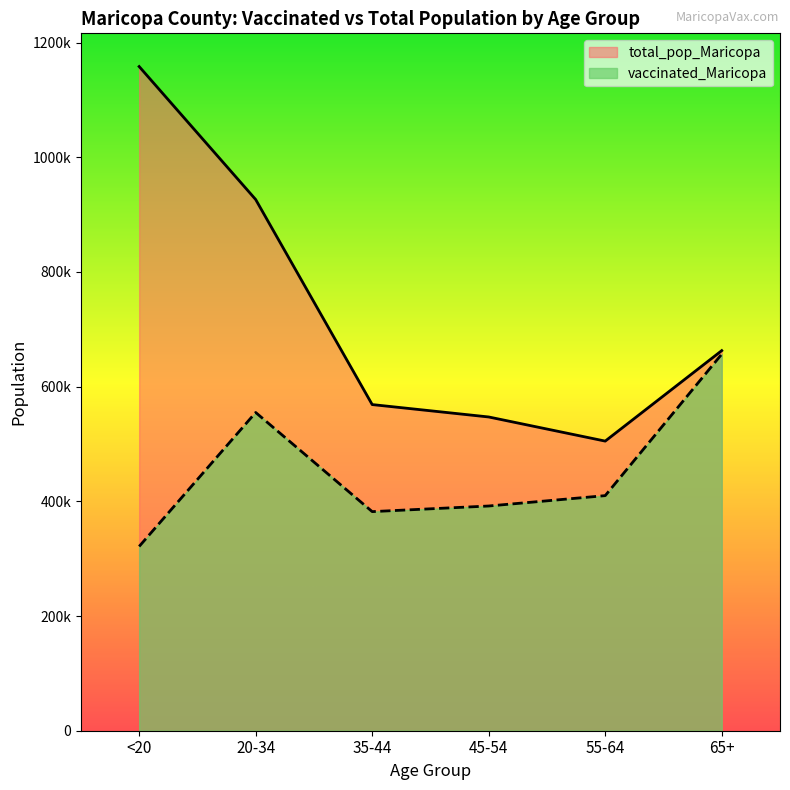

True or false: vaccinated_Maricopa and total_pop_Maricopa intersect in this chart.

False